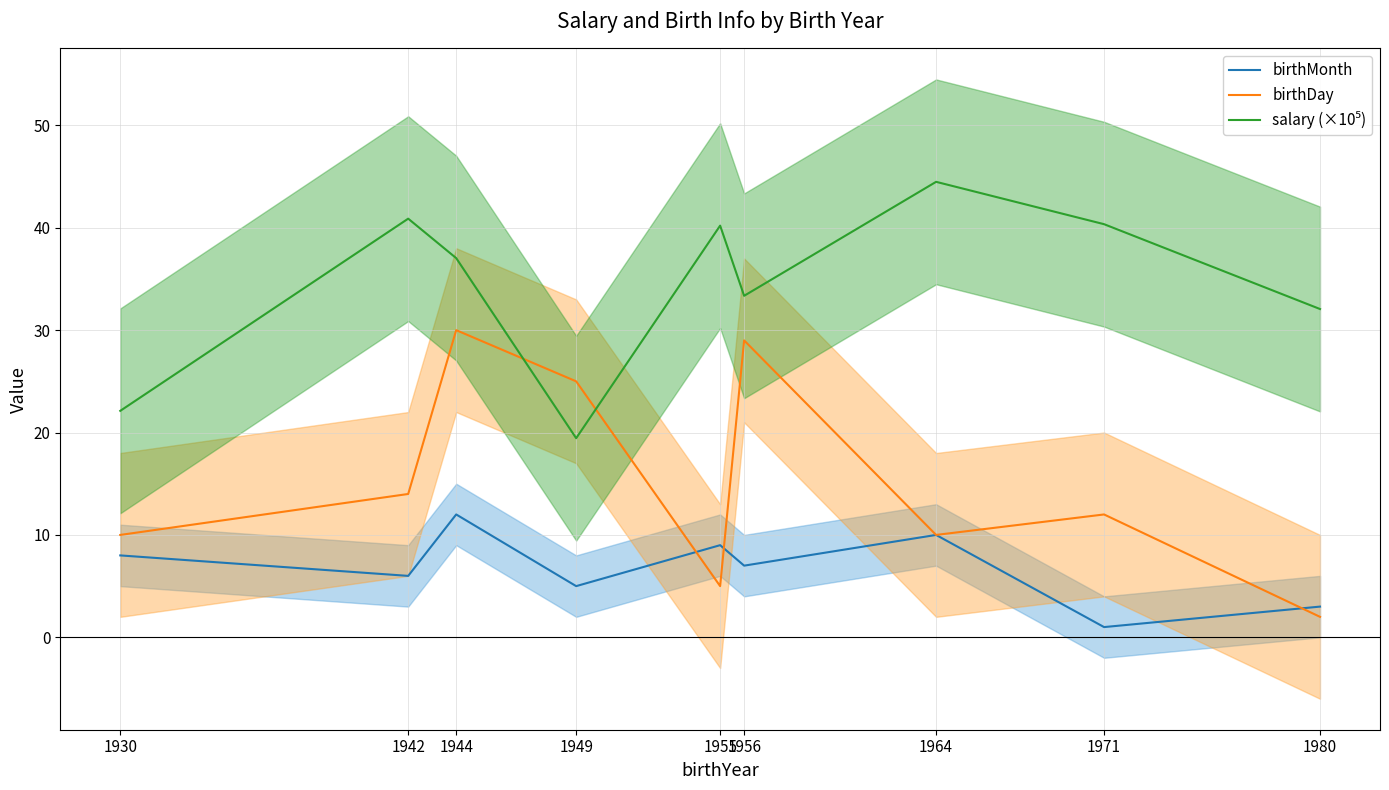

Which category has the lowest value across all series?

1971